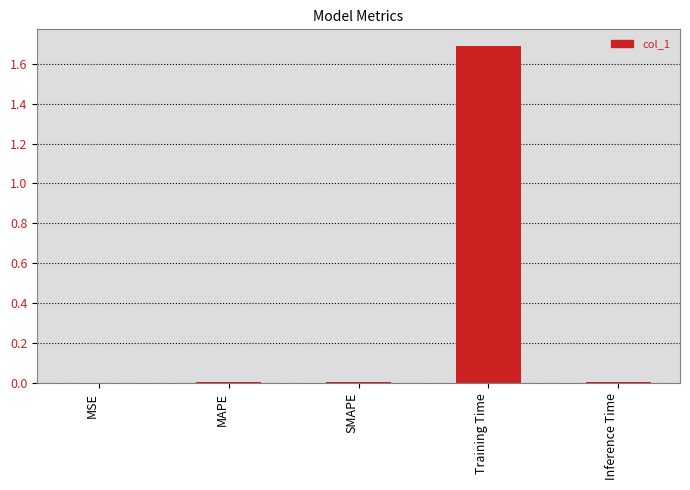

Between Training Time and MAPE, which is larger?

Training Time